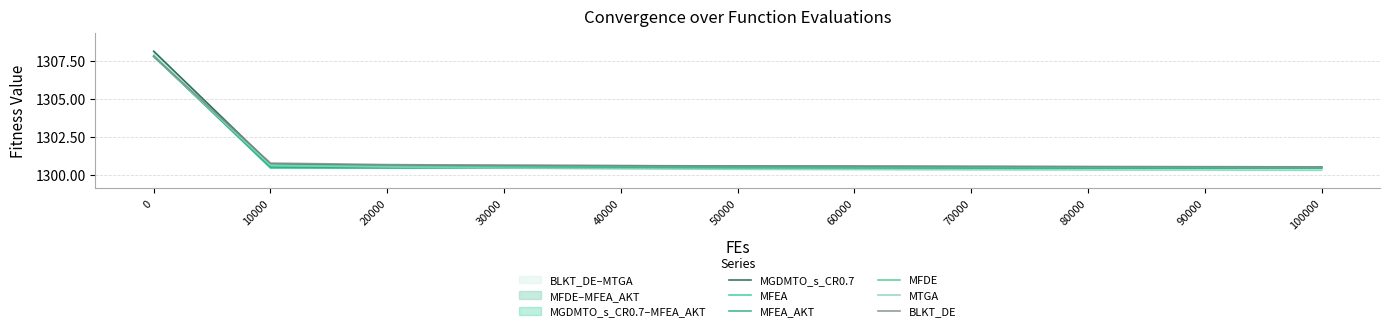

The value of MTGA at 80000 is 904.0. True or false?

False